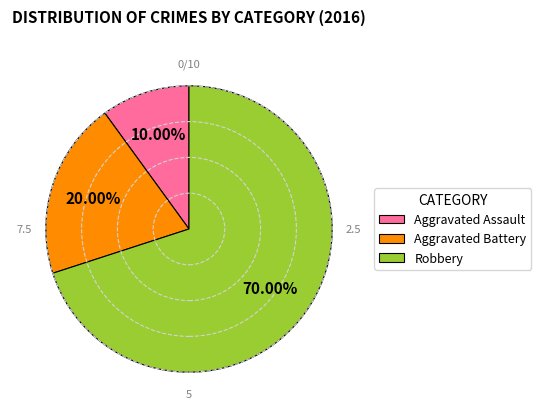

To the nearest percent, what is the average slice percentage?

33%